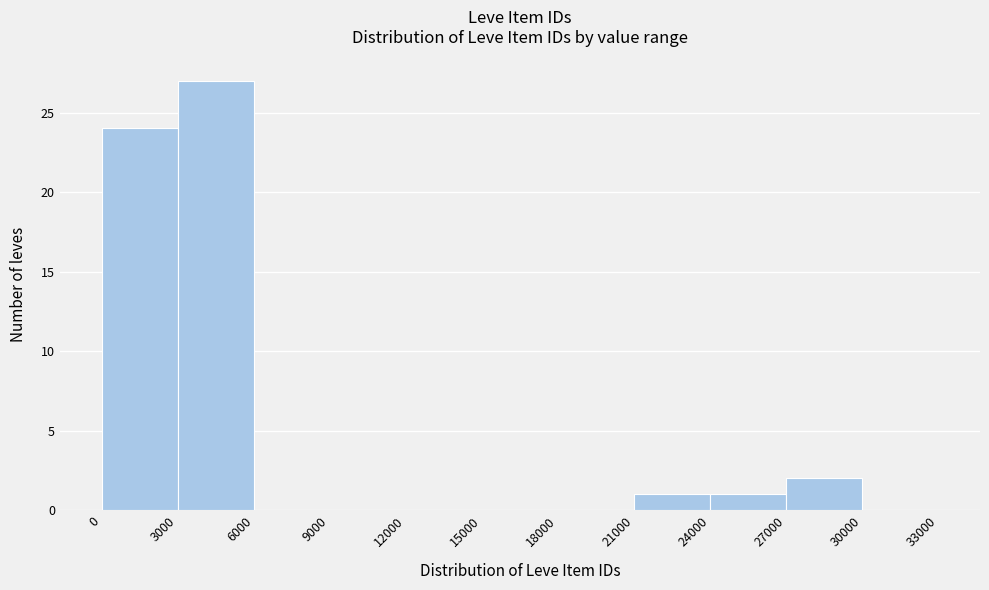

How tall is the bar that spans 21000 to 24000 on the x-axis? The values are not printed on the chart, so give them approximately, as read against the axis.

1